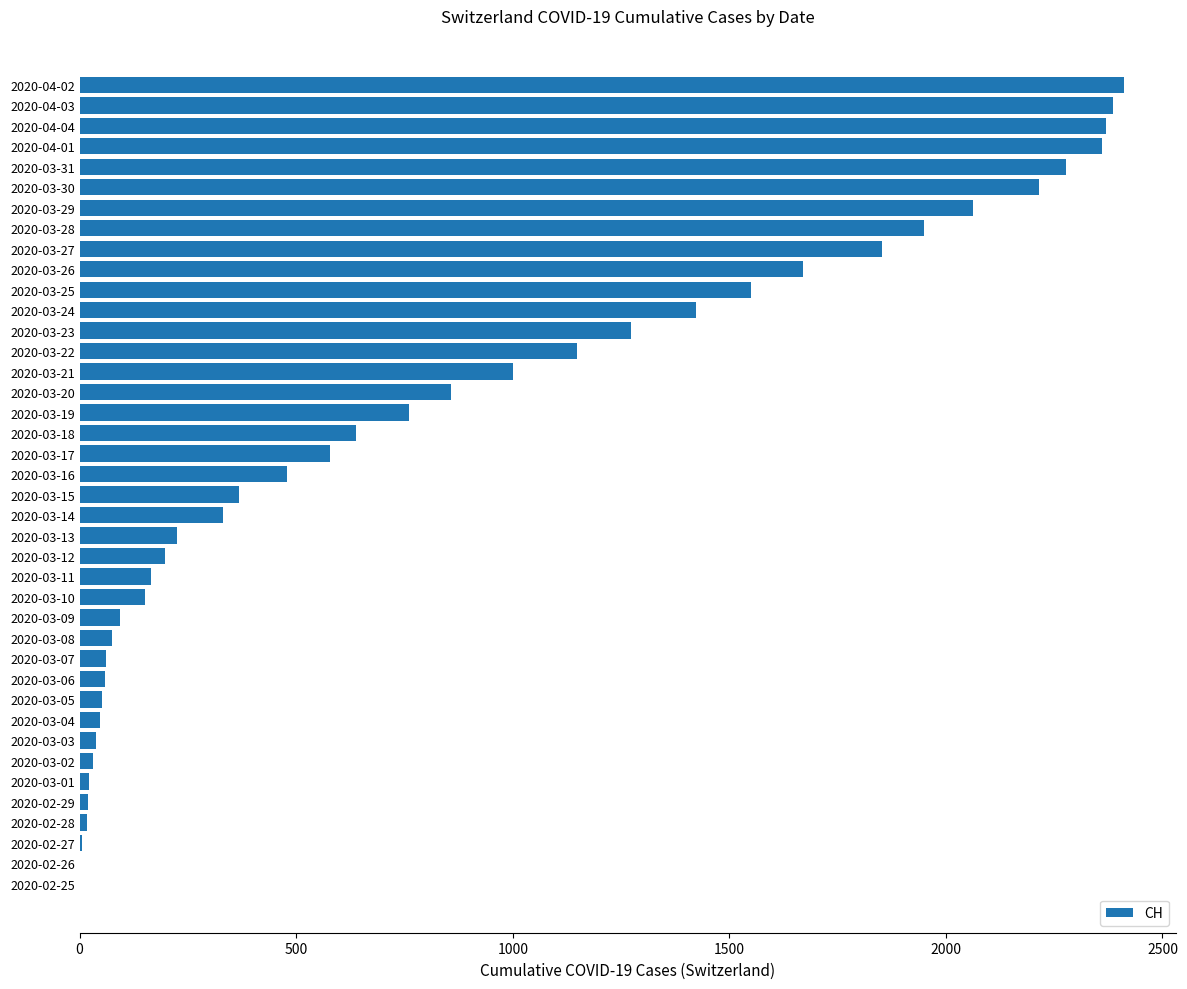

What is the greatest value displayed?

2410